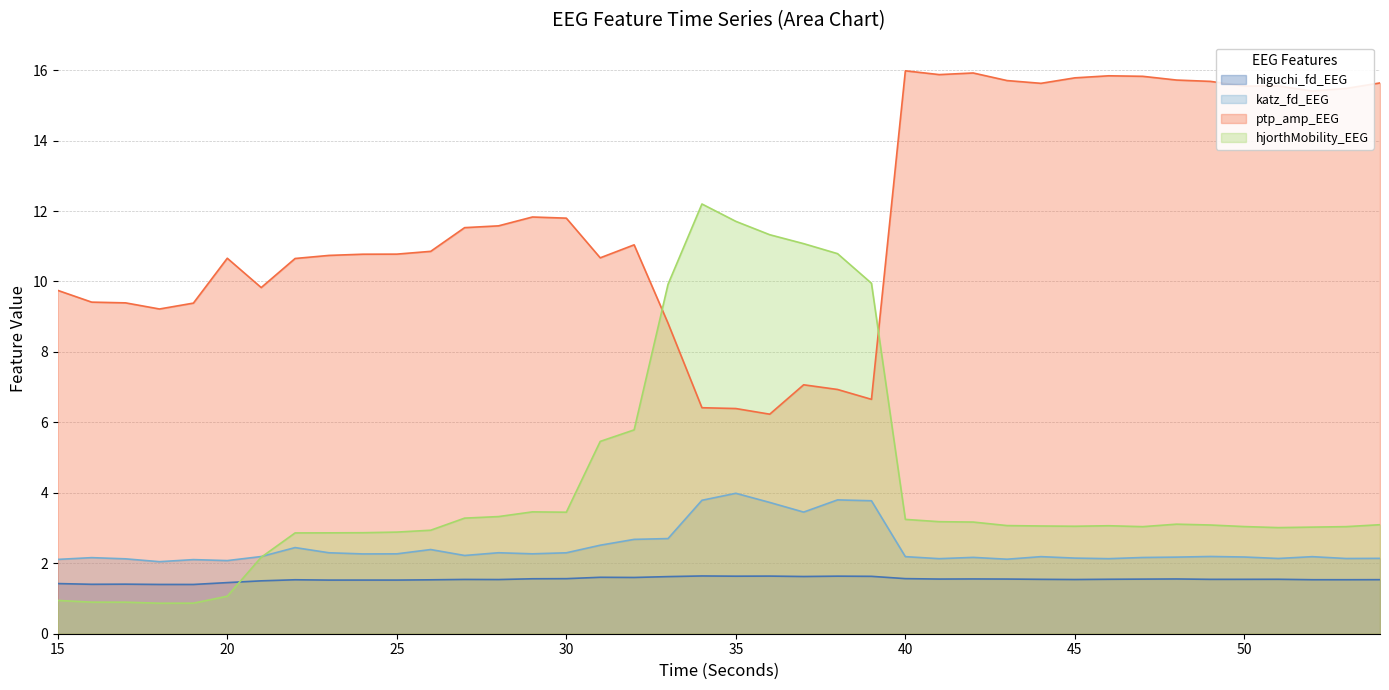

What is the maximum value for hjorthMobility_EEG?

12.2